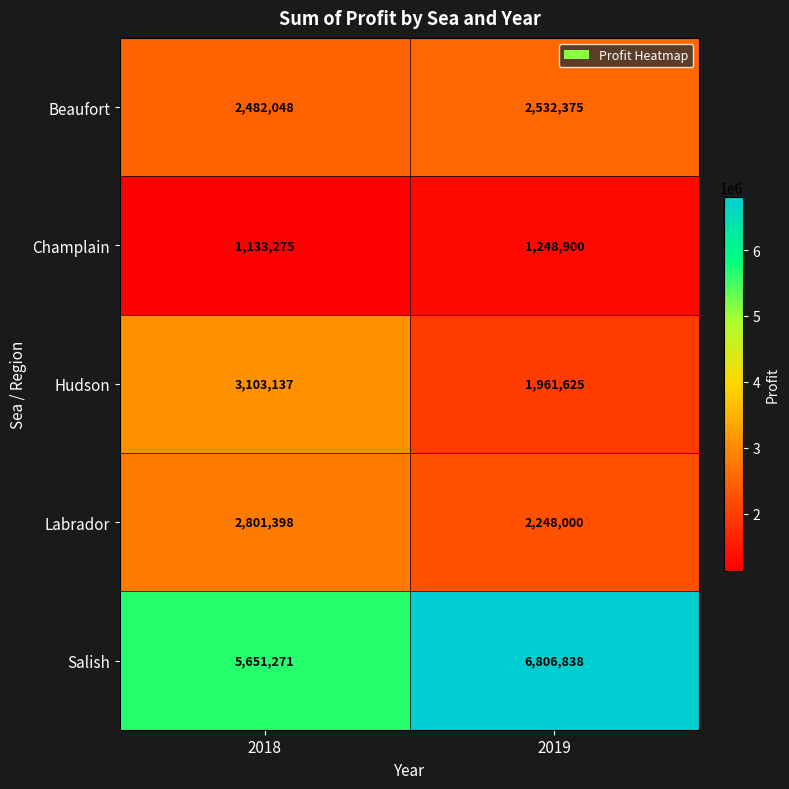

Reading left to right, transcribe all the data shown in this chart.

Beaufort: 2018=2482048	2019=2532375
Champlain: 2018=1133275	2019=1248900
Hudson: 2018=3103137	2019=1961625
Labrador: 2018=2801398	2019=2248000
Salish: 2018=5651271	2019=6806838